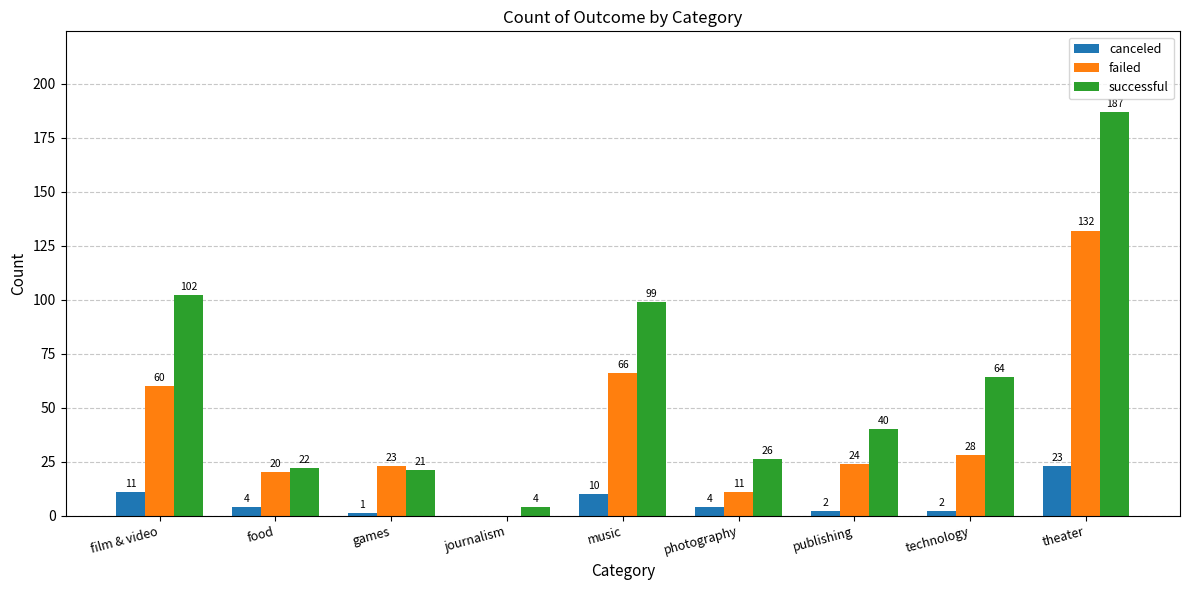

The successful series shows 21 at games. True or false?

True